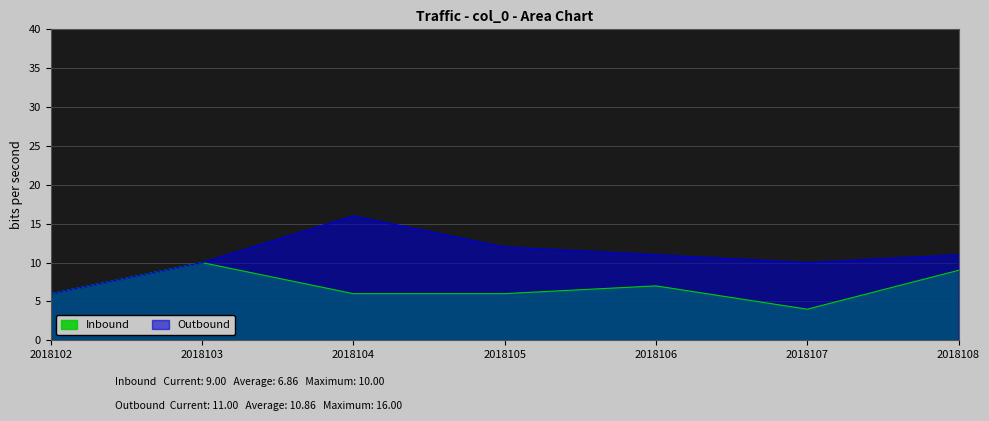

What is the sum of the Inbound values at 2018102 and 2018108?

15